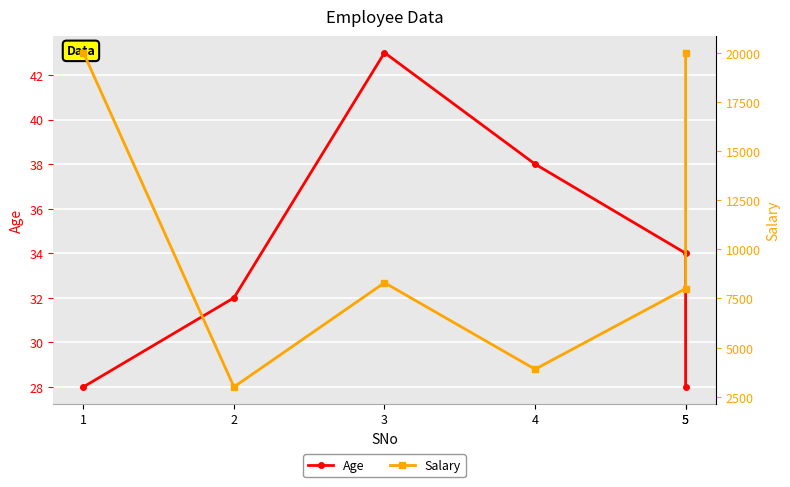

At which label does Salary reach its minimum?

2